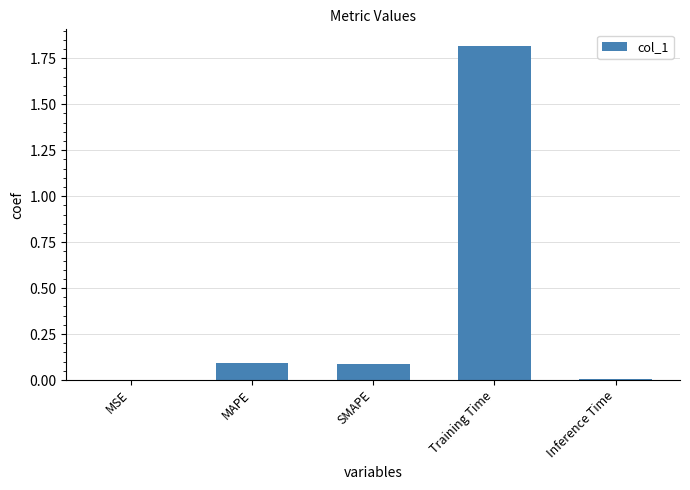

True or false: the data shows 0.1 at SMAPE.

True